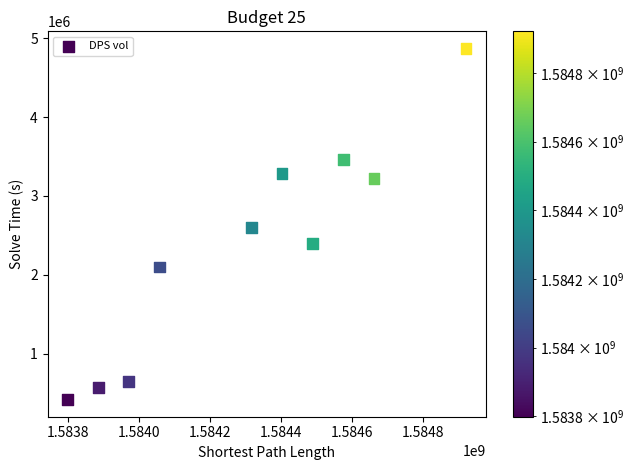

What is the range of X values (max minus min)?

1123200